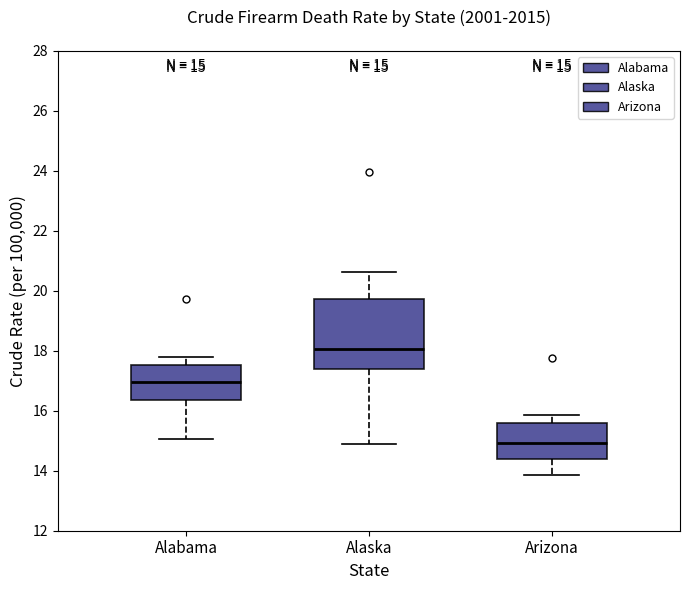

Which box is the tallest, from its lower edge to its upper edge?

Alaska